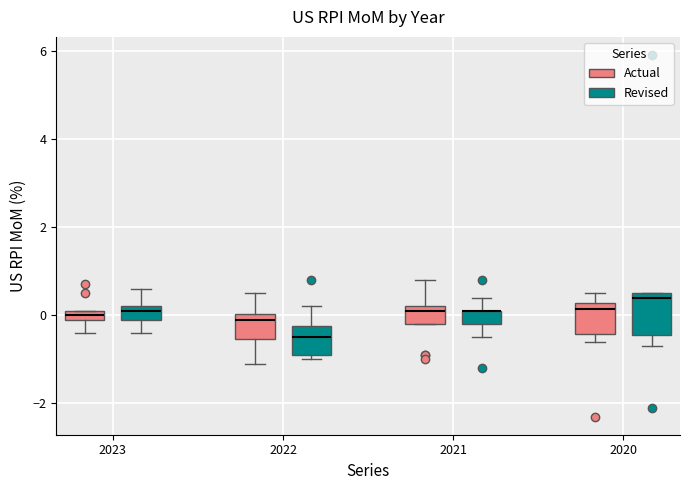

Comparing the boxes themselves (not the whiskers), which one is the tallest?

2020 (Revised)